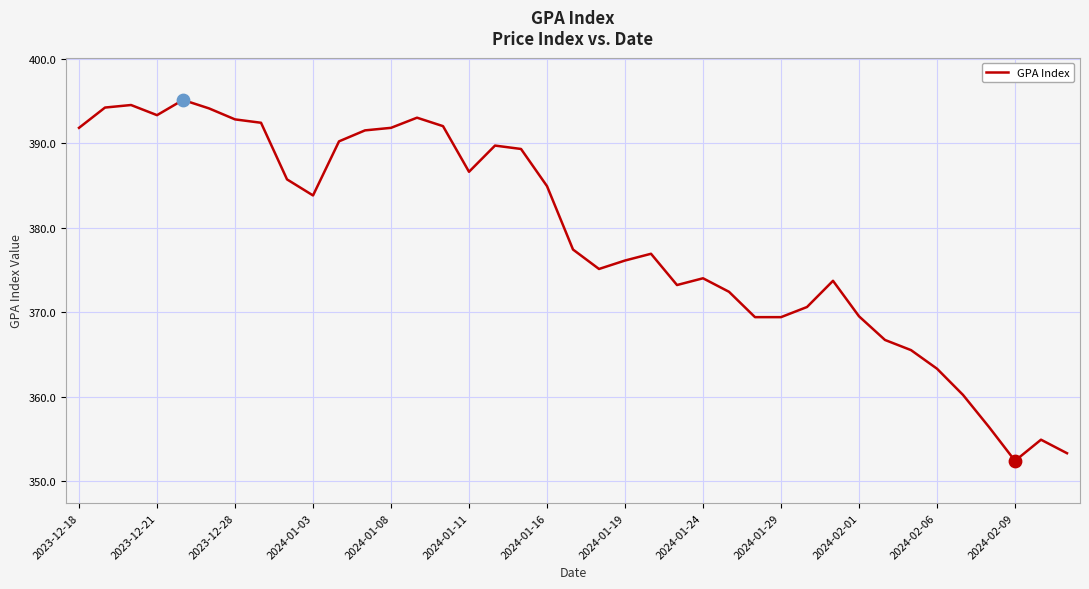

What is the greatest value displayed?

395.1